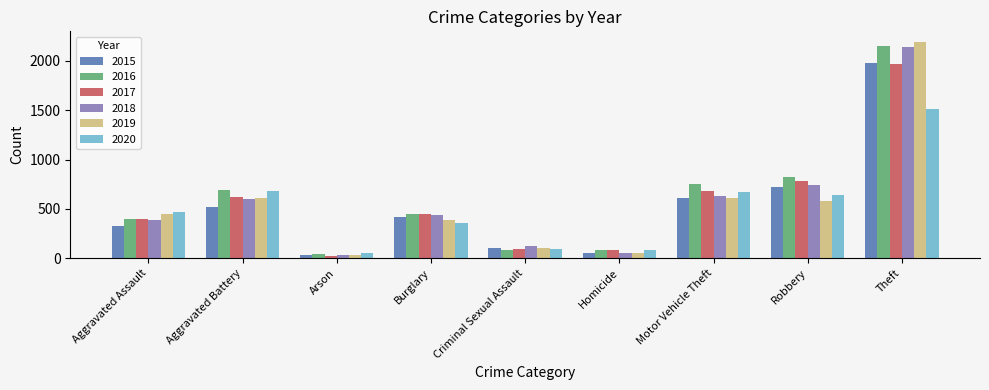

What is the sum of the 2015 values at Theft and Aggravated Assault?

2304